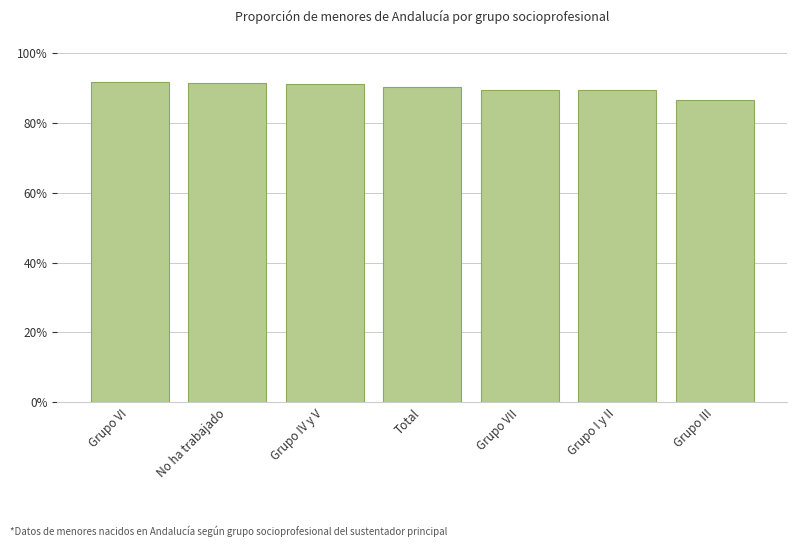

What is the label of the 5th bar from the left?

Grupo VII